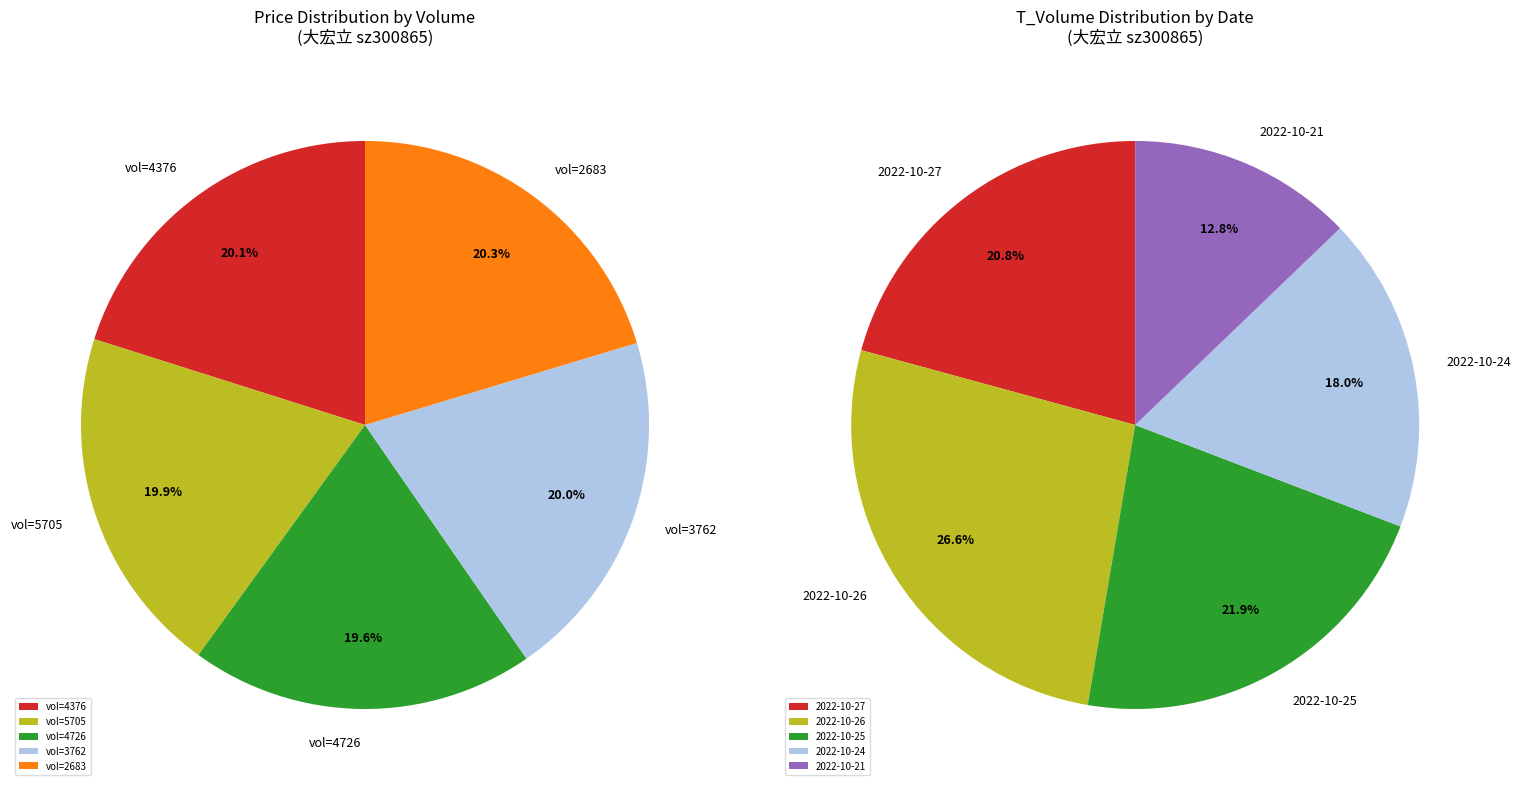

Which category has the smallest portion of the pie?

4726